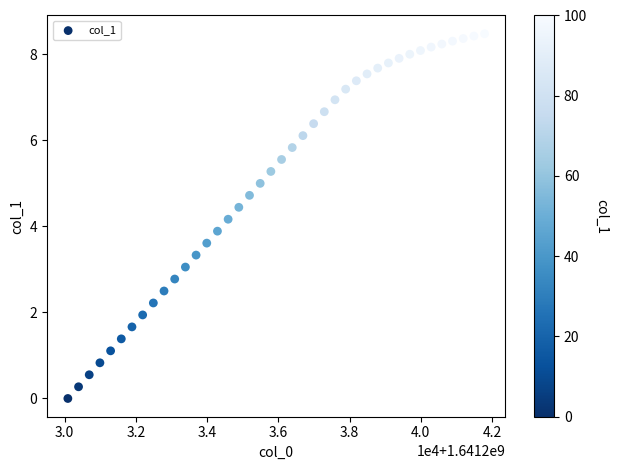

What is the range of Y values (max minus min)?

8.5